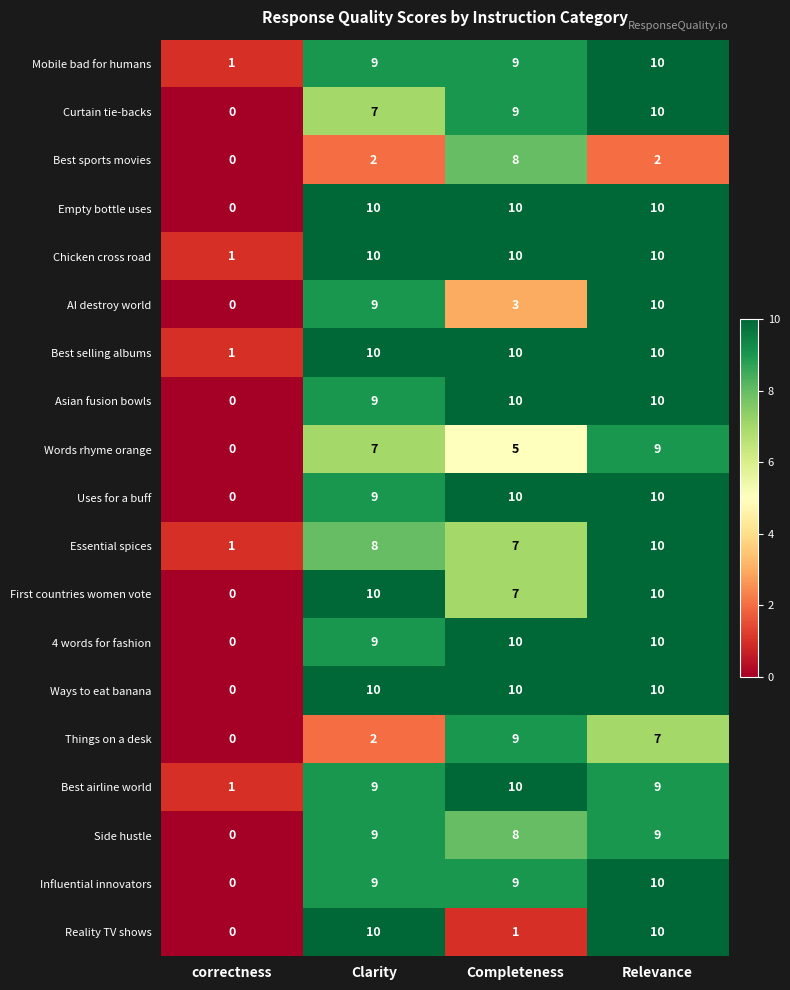

What is the spread (max minus min) of values at Relevance?

8